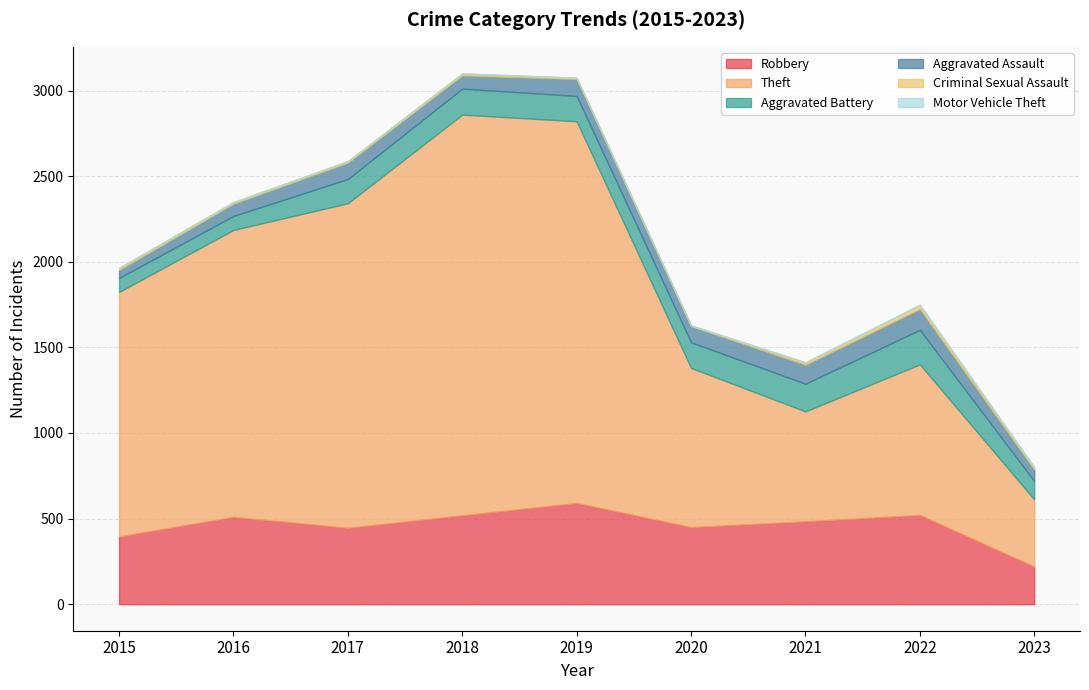

Is the value of Aggravated Assault at 2021 greater than the value of Robbery at 2015?

No